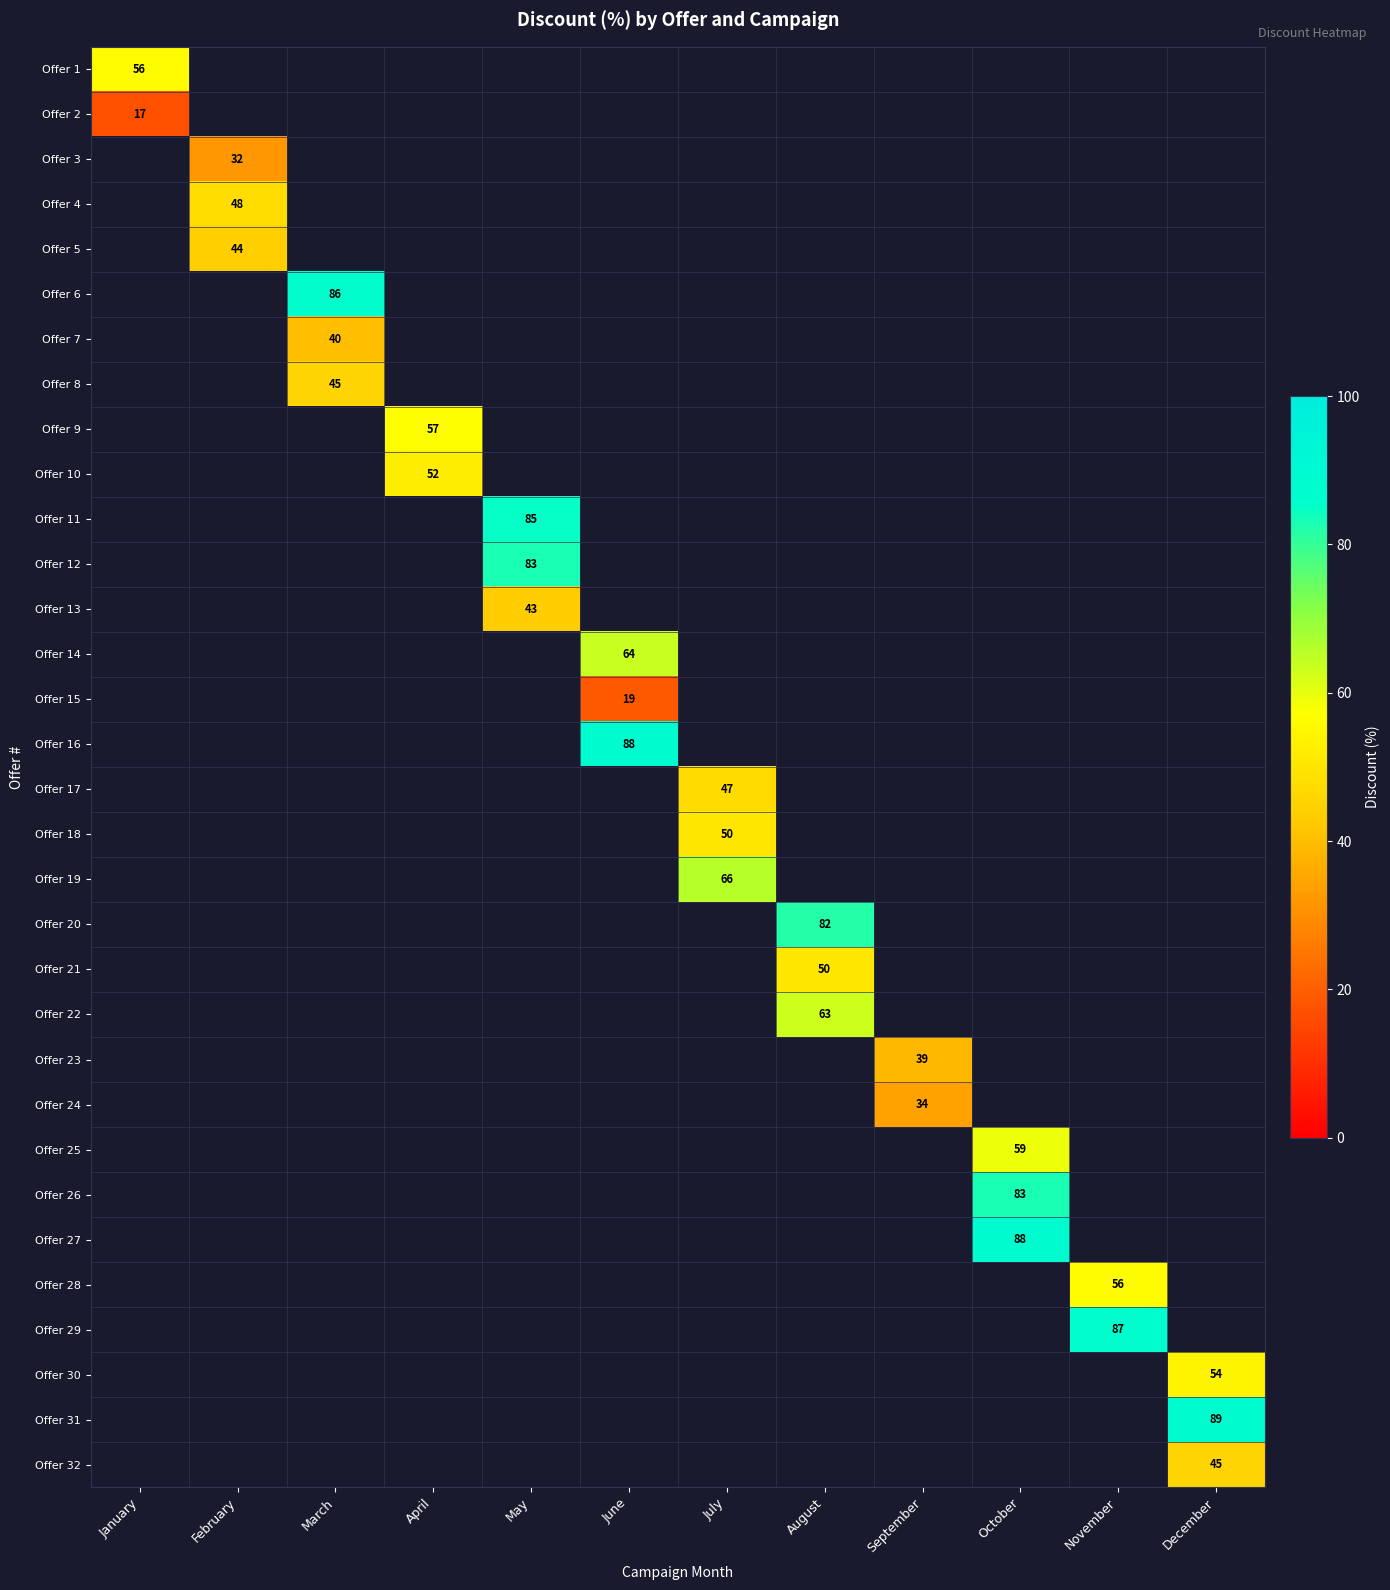

How many distinct data groups are displayed?

32